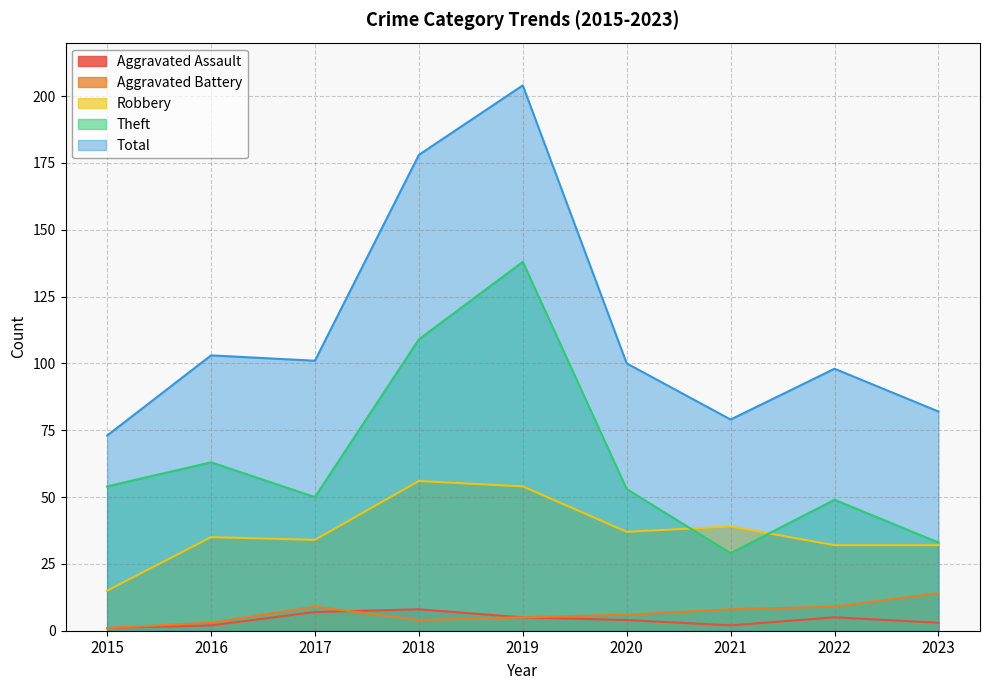

At which category does Theft reach its first local peak?

2016